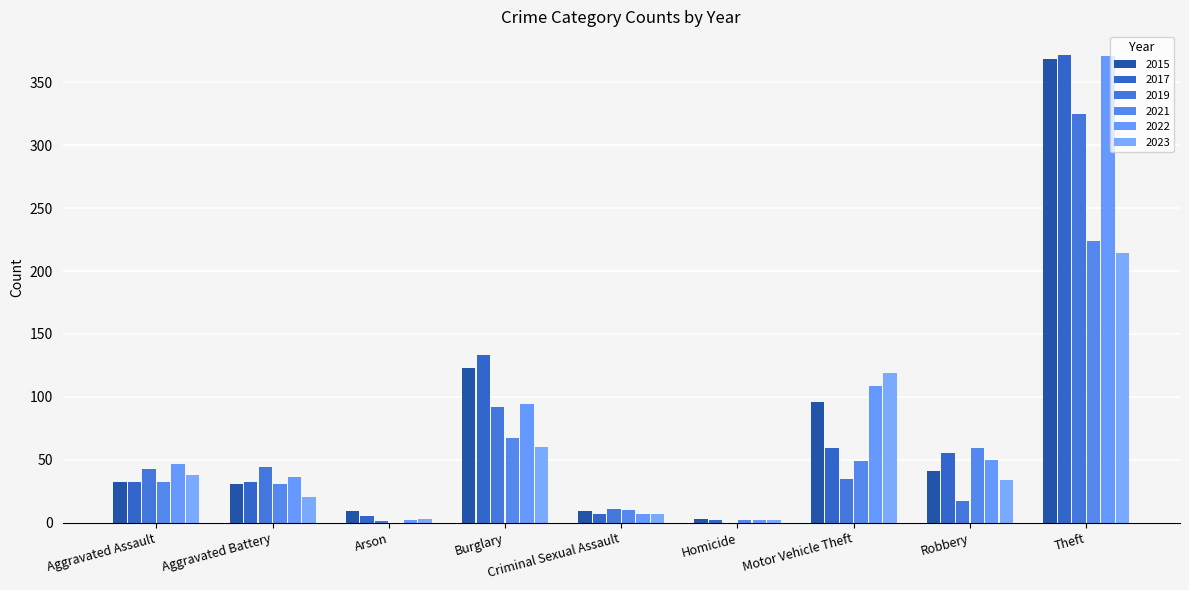

Which label corresponds to the largest value in the chart?

Theft